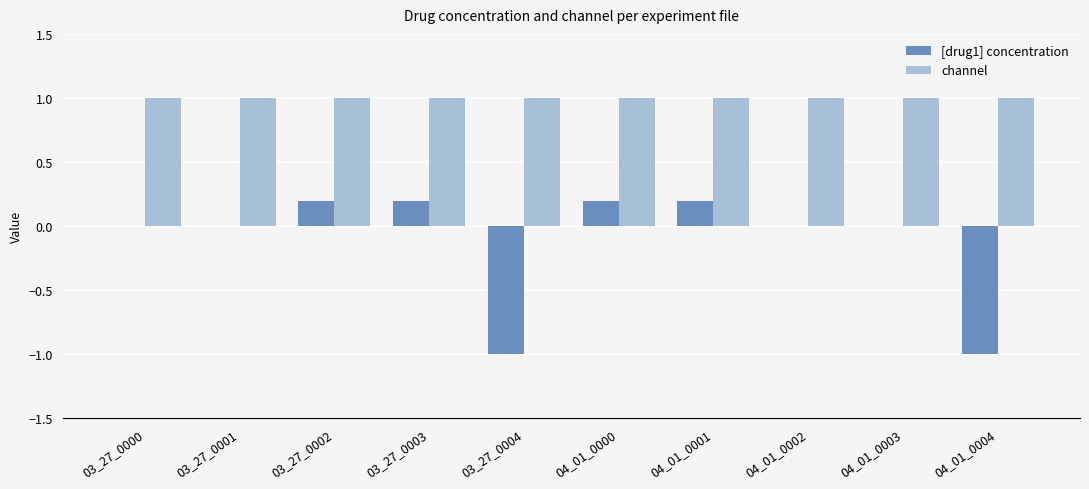

Is the value of [drug1] concentration at 03_27_0001 greater than the value of channel at 04_01_0000?

No